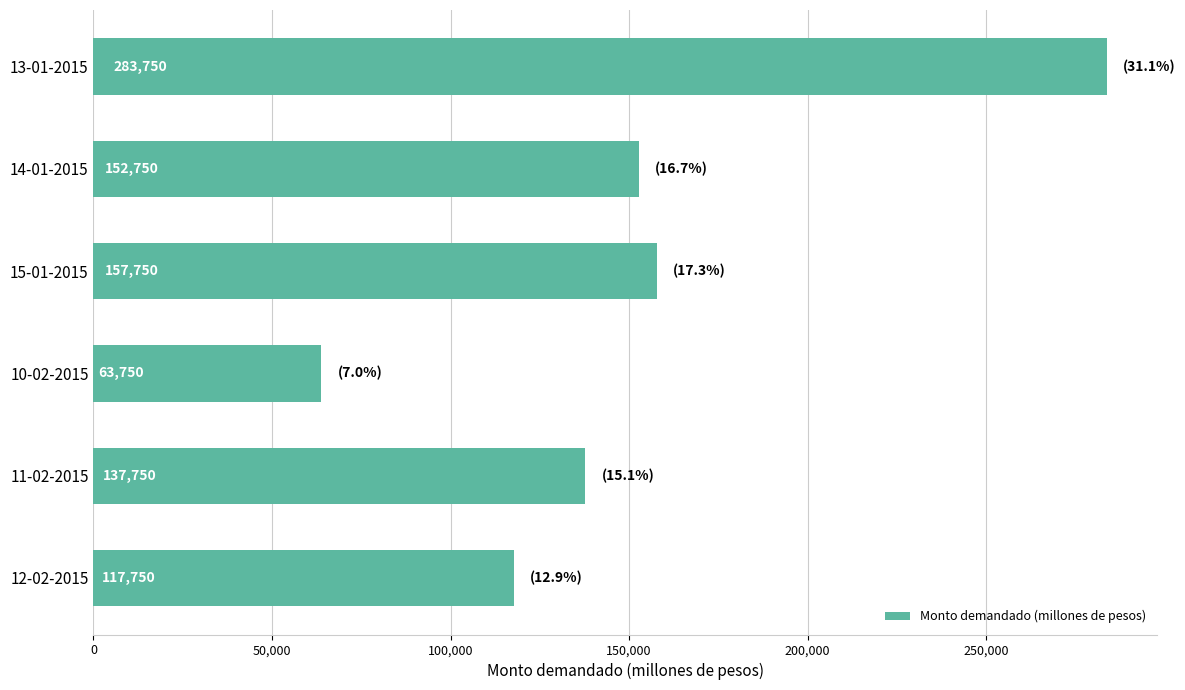

How many data points are less than 152750?

3